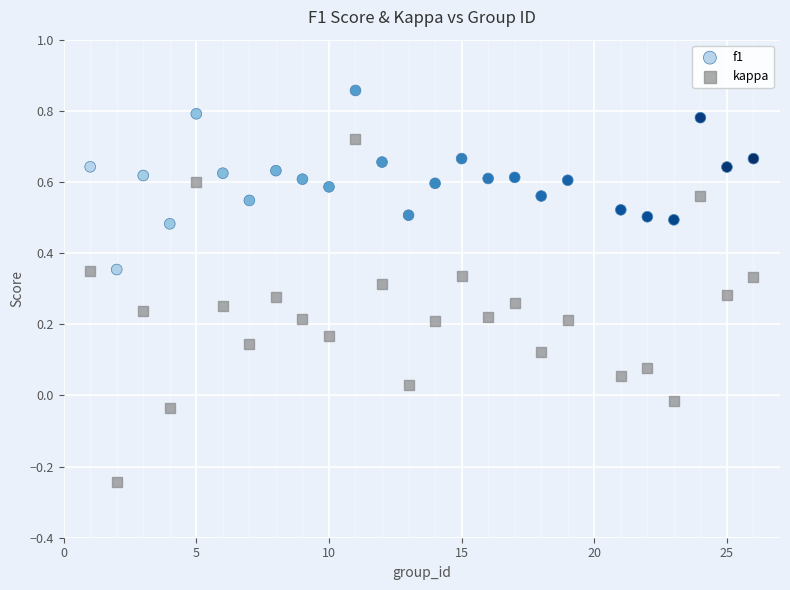

Which series reaches the maximum Y coordinate?

f1